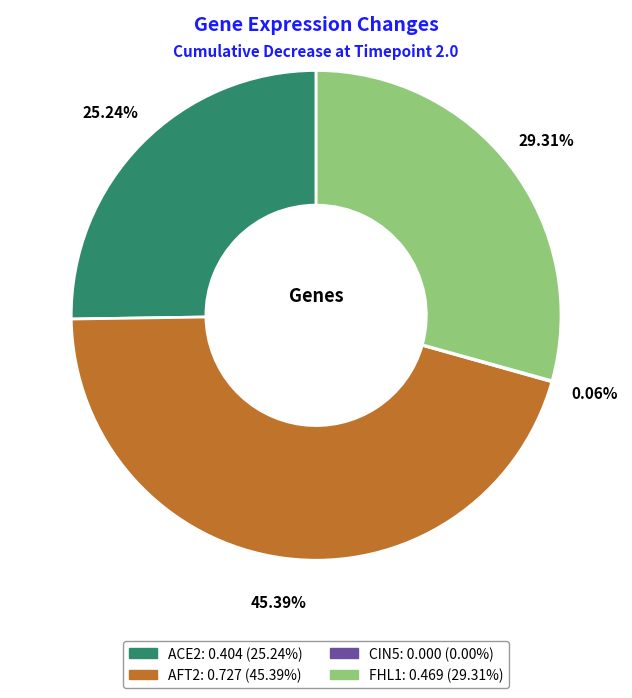

Is the sum of ACE2 and FHL1 greater than half?

Yes